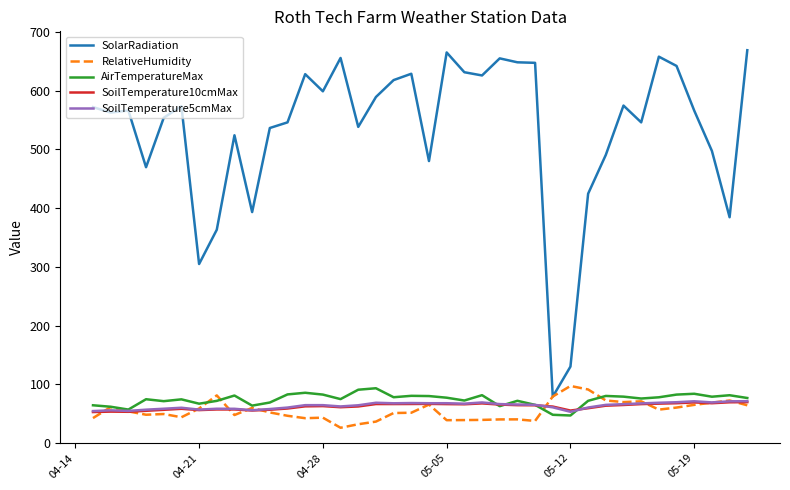

In RelativeHumidity, how many points are lower than both neighbors (excluding endpoints)?

9